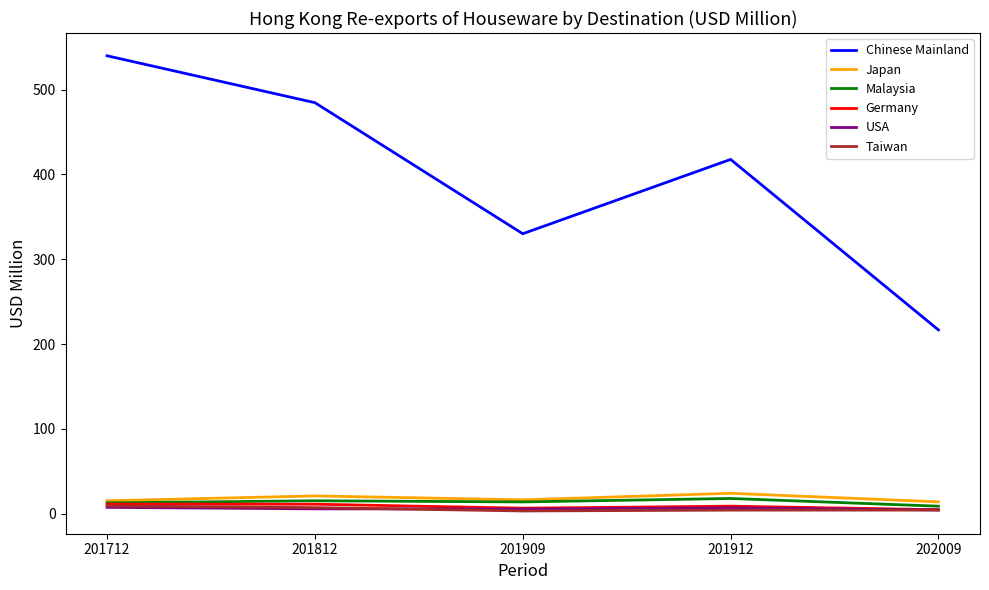

Is it true that Chinese Mainland equals 216.7 at 202009?

True